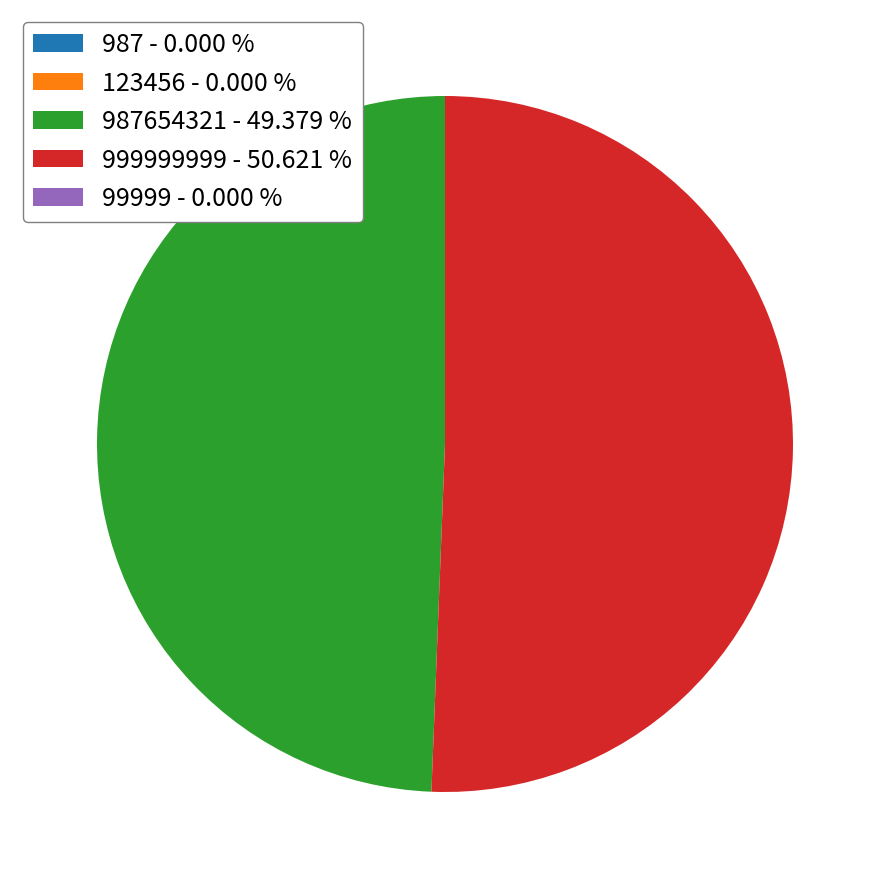

What is the ratio of the value at 987654321 - 49.379 % to the value at 999999999 - 50.621 %?

1.0